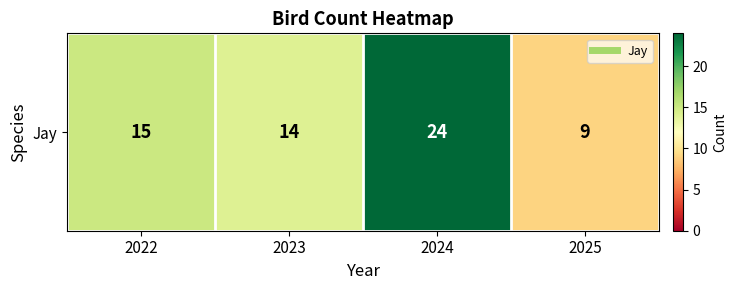

Is it true that the value at 2023 is 14?

True